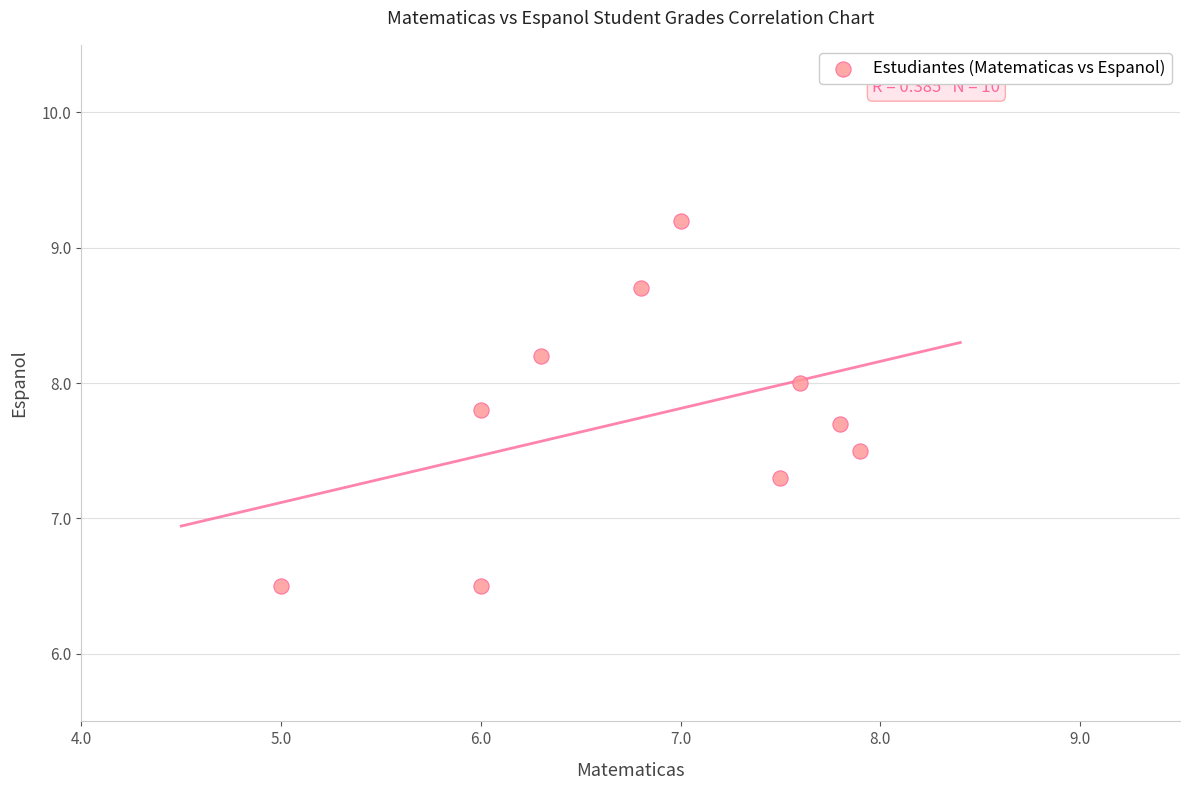

What is the range of X values (max minus min)?

2.9